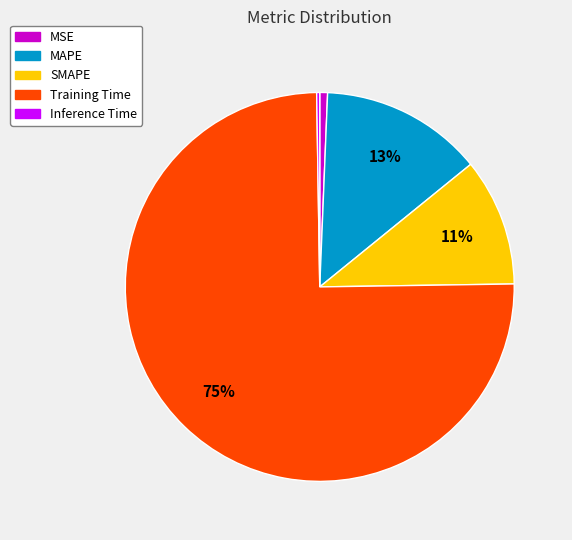

To the nearest percent, what is the combined percentage of MAPE and Training Time?

88%